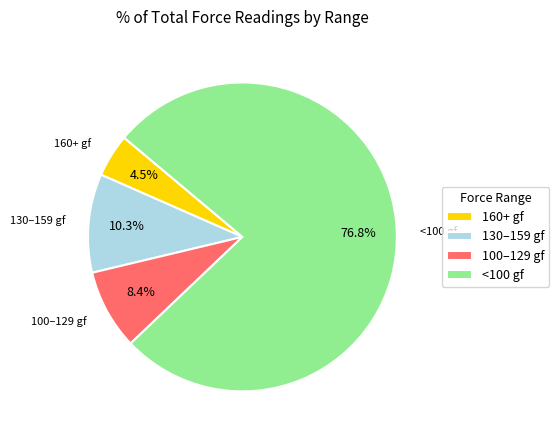

What percentage do 160+ gf and 130–159 gf together represent?

14.8%